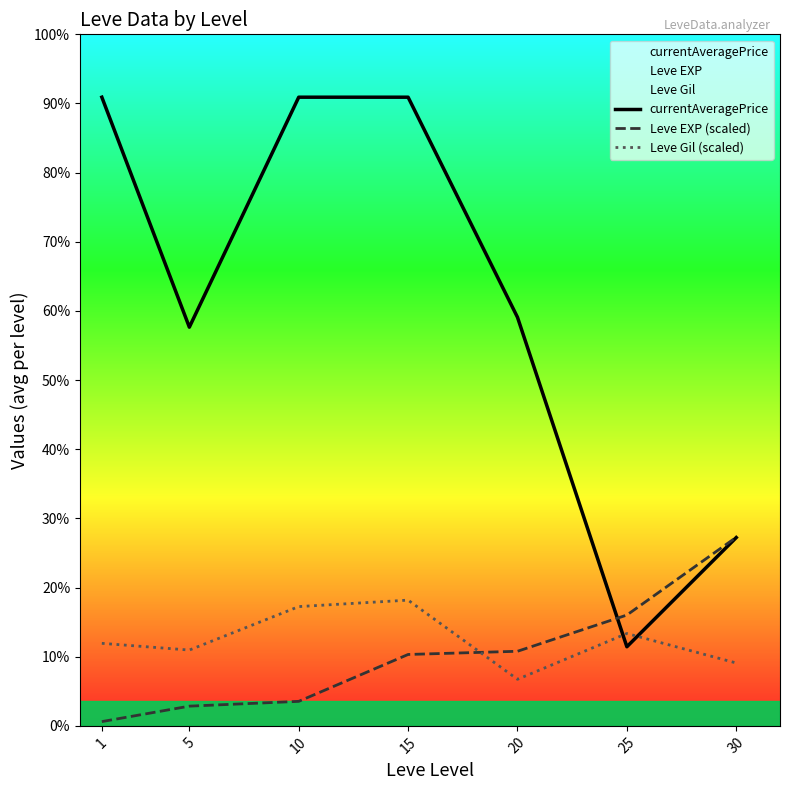

True or false: Leve Gil (scaled) and Leve EXP (scaled) cross at least once.

True